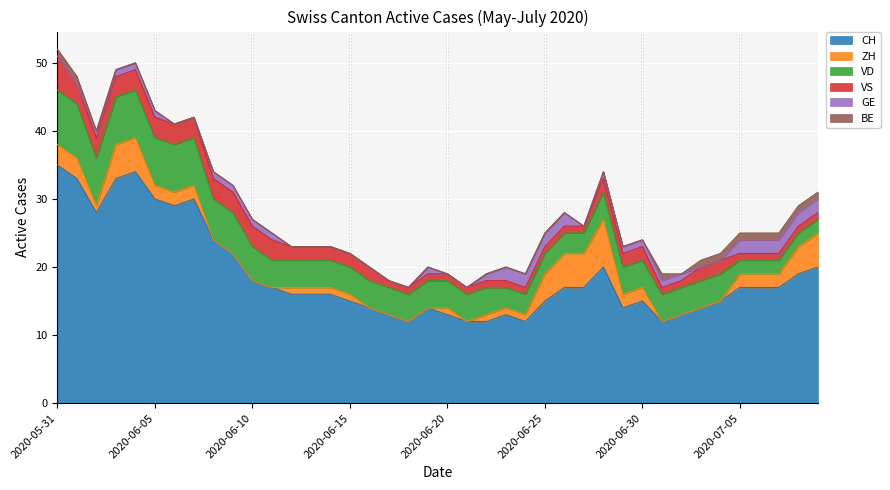

How many data points does each series have?

40